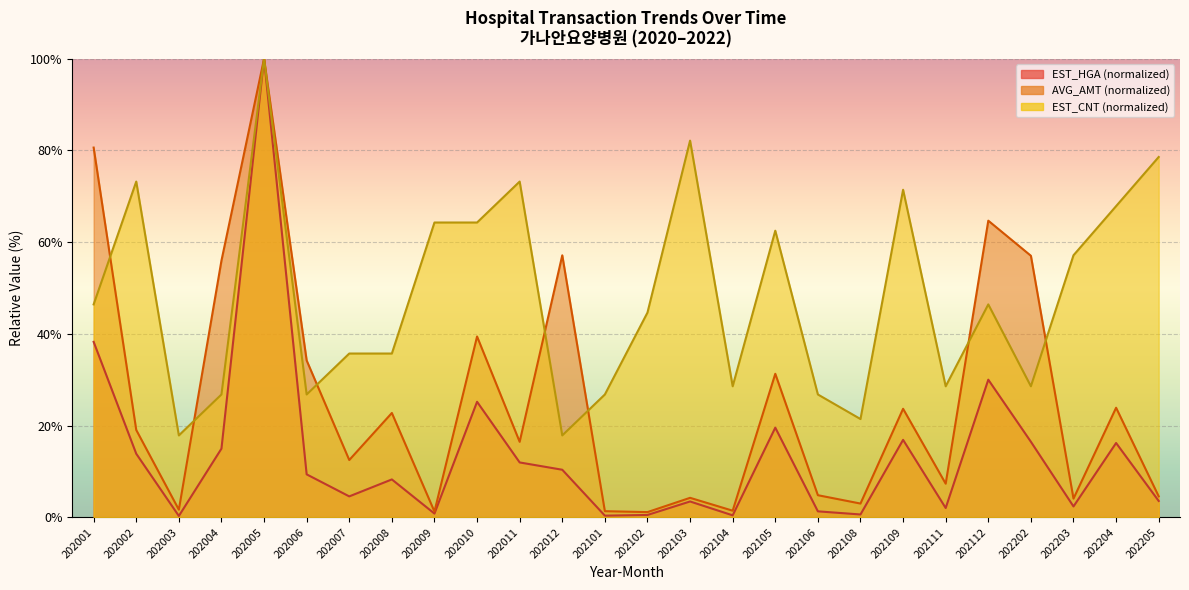

What is the value of the EST_HGA point at the 14th from the left?

0.5